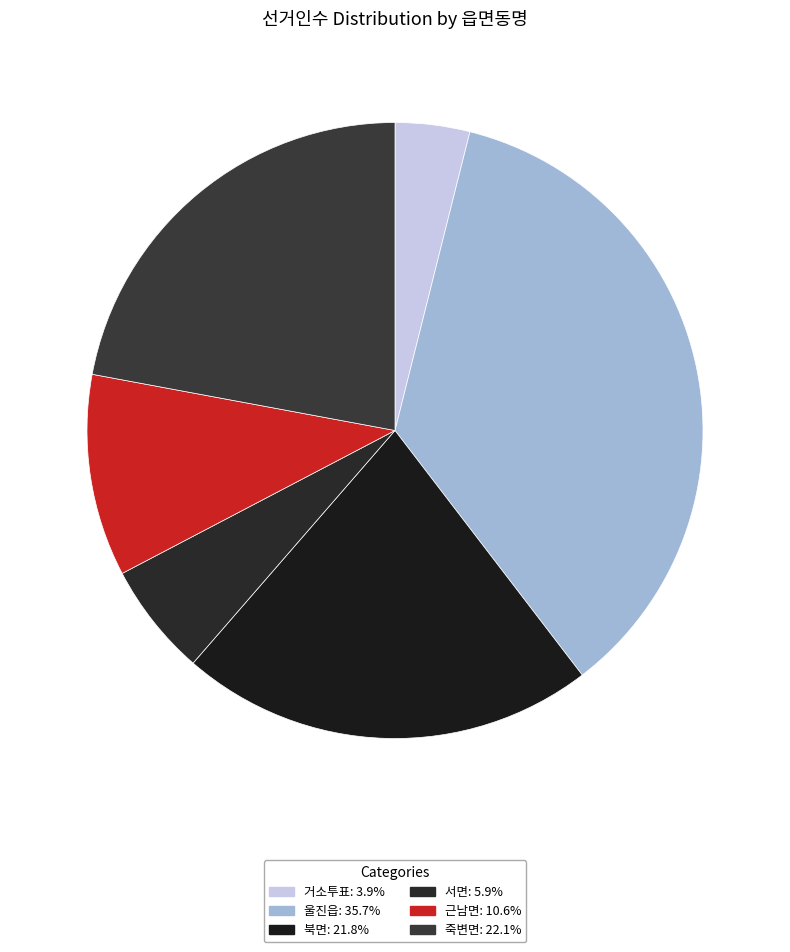

How many segments does this pie chart have?

6